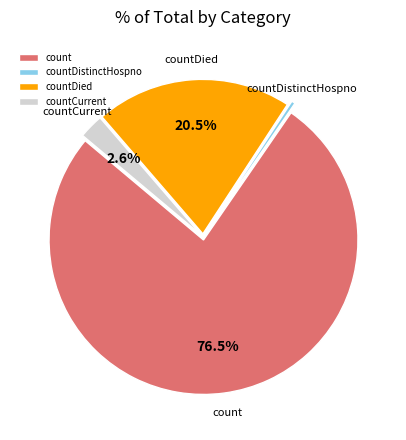

Is there any slice that represents more than half of the pie?

Yes